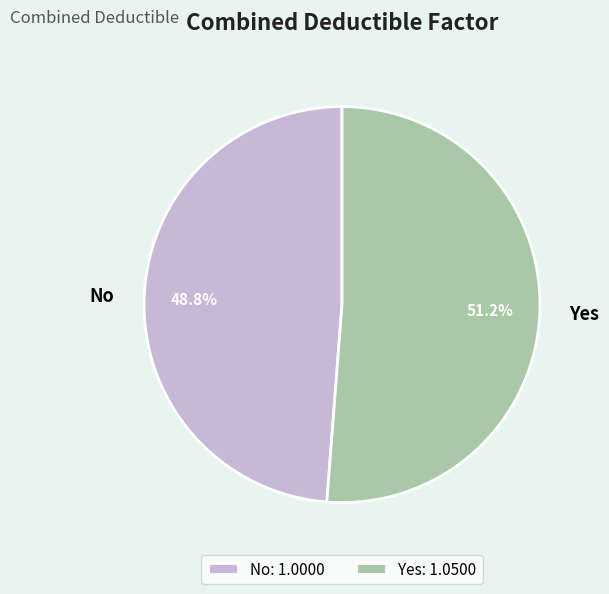

Does Yes represent more than half of the total?

Yes